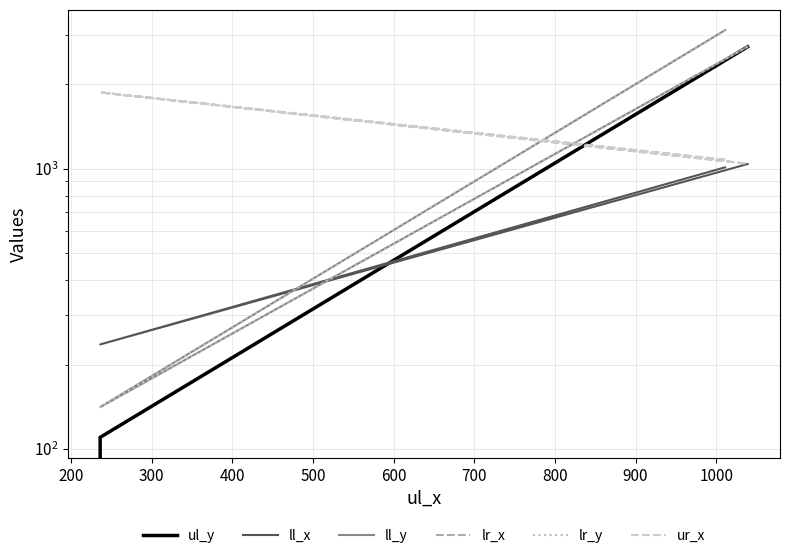

How many ll_y values are between 141 and 3119?

3